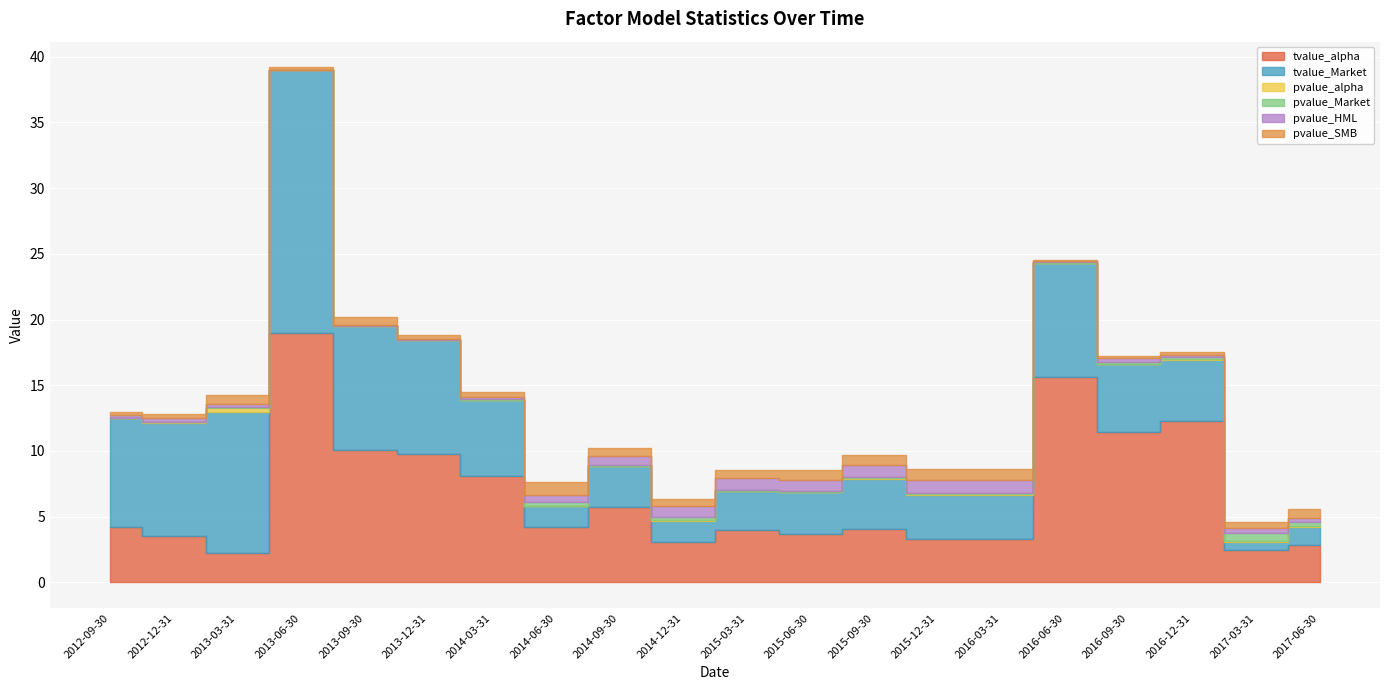

Reading left to right, list all the values displayed in this chart.

tvalue_alpha: 4.2	3.6	2.3	18.9	10.1	9.8	8.1	4.2	5.7	3.0	4.0	3.7	4.1	3.3	3.3	15.6	11.4	12.3	2.5	2.9
tvalue_Market: 8.3	8.6	10.7	20.0	9.4	8.7	5.8	1.6	3.1	1.6	3.0	3.2	3.8	3.3	3.3	8.7	5.2	4.6	0.6	1.3
pvalue_alpha: 0.0	0.0	0.3	0.0	0.0	0.0	0.0	0.1	0.0	0.1	0.0	0.0	0.1	0.1	0.1	0.0	0.1	0.1	0.1	0.1
pvalue_Market: 0.0	0.0	0.1	0.0	0.0	0.0	0.0	0.3	0.1	0.2	0.1	0.0	0.1	0.1	0.1	0.0	0.1	0.1	0.6	0.3
pvalue_HML: 0.2	0.3	0.2	0.0	0.1	0.1	0.2	0.6	0.7	0.8	0.9	0.9	0.9	1.0	1.0	0.1	0.3	0.2	0.4	0.2
pvalue_SMB: 0.2	0.3	0.7	0.2	0.6	0.3	0.4	1.0	0.6	0.5	0.5	0.7	0.8	0.8	0.8	0.1	0.2	0.2	0.5	0.7